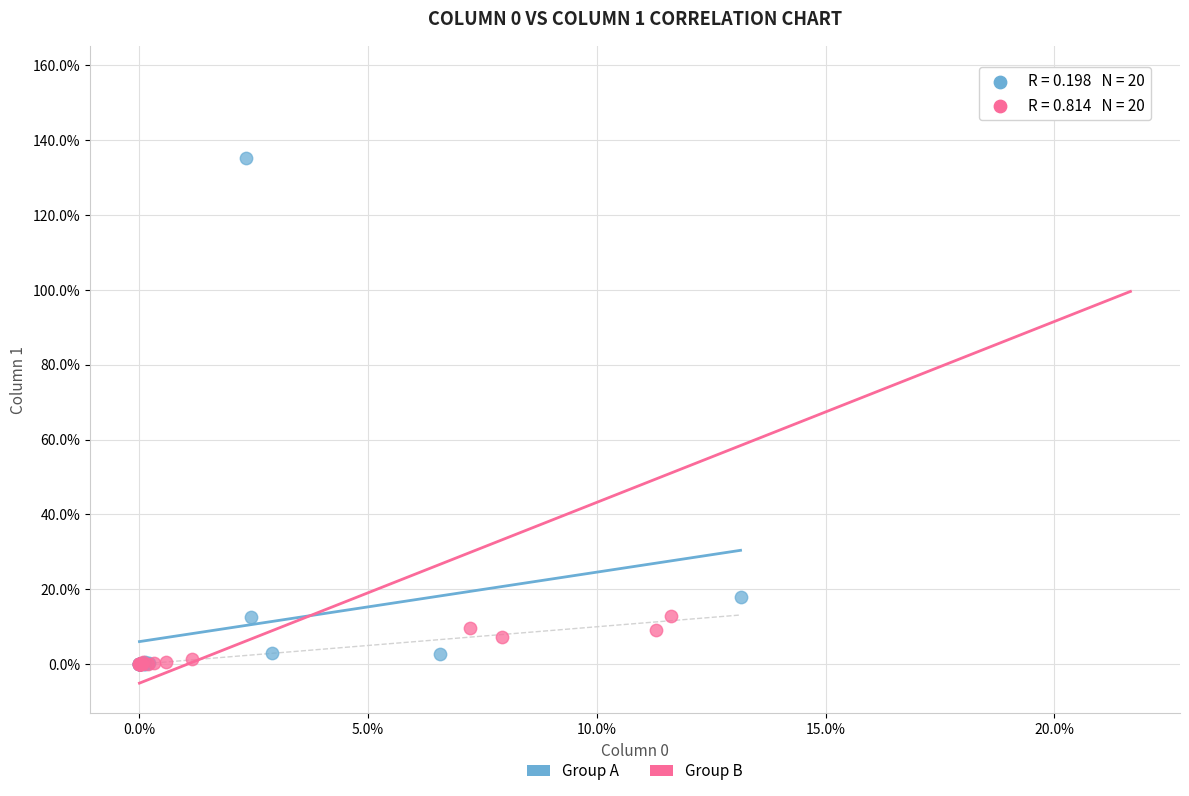

Which series reaches the maximum Y coordinate?

Group B